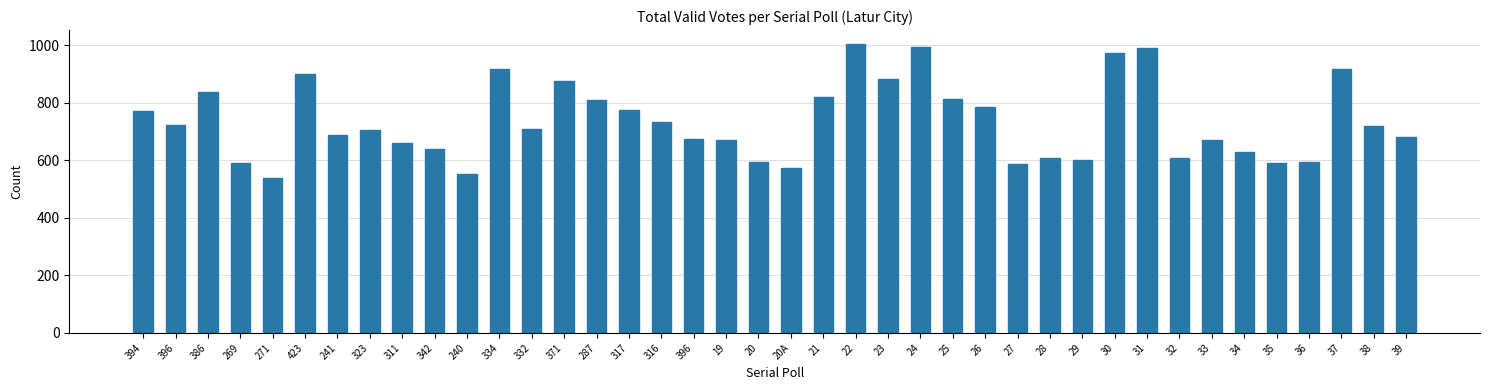

Reading right to left, what are all the values shown in this chart?

39=681	38=718	37=916	36=593	35=590	34=628	33=671	32=607	31=989	30=971	29=602	28=609	27=585	26=785	25=812	24=995	23=883	22=1002	21=818	20A=572	20=593	19=671	396=672	316=732	317=775	287=810	371=874	332=709	334=916	240=553	342=640	311=659	323=705	241=688	423=900	271=539	269=590	386=836	396=723	394=771